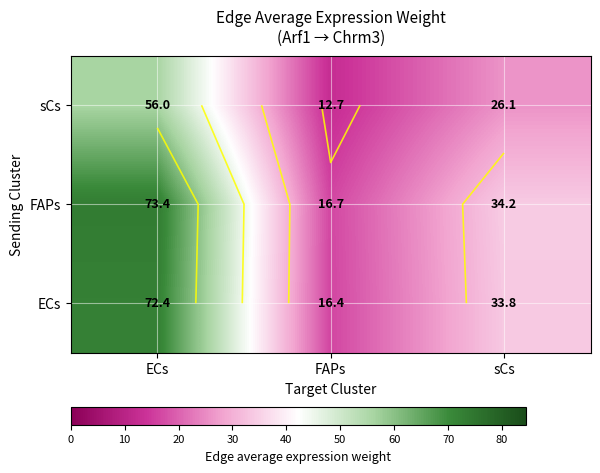

What is the difference between the maximum and second lowest values in the FAPs series?

39.2